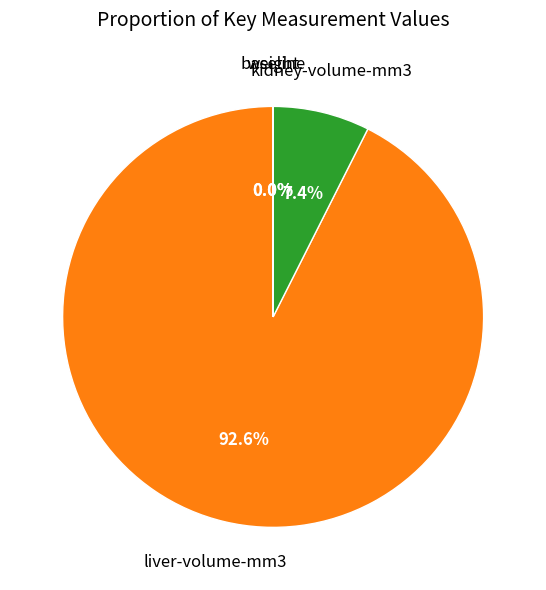

Is there any slice that represents more than half of the pie?

Yes